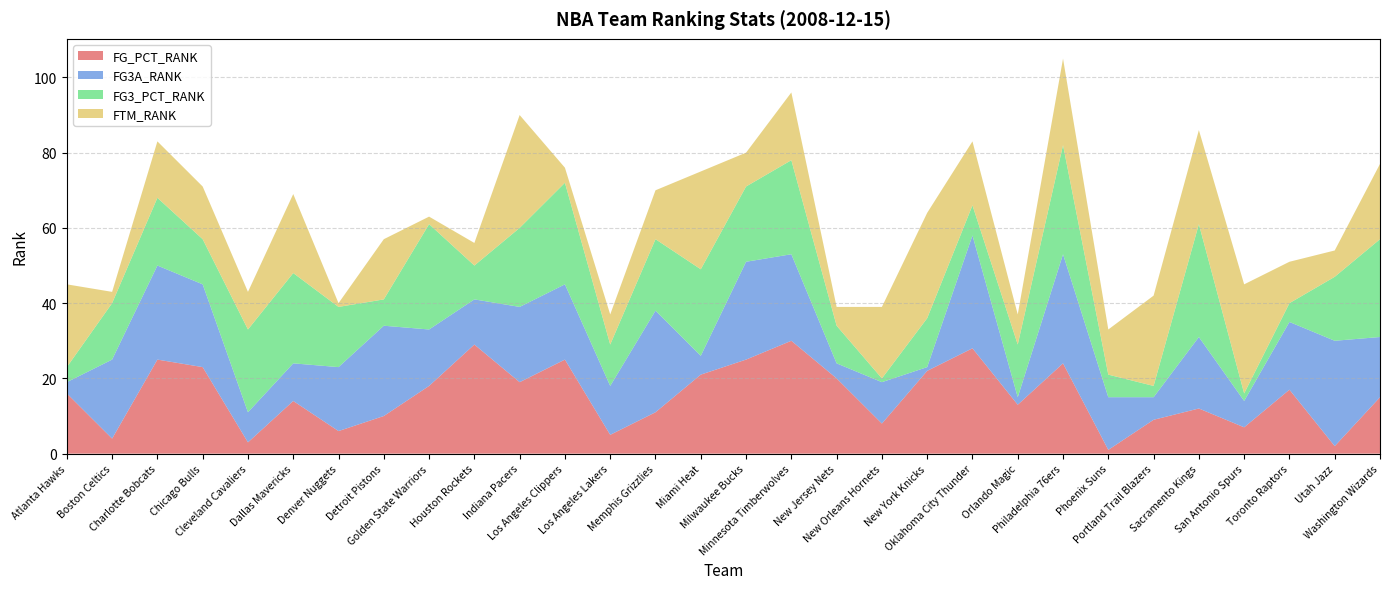

Reading left to right, list all the values displayed in this chart.

FG_PCT_RANK: Atlanta Hawks=16	Boston Celtics=4	Charlotte Bobcats=25	Chicago Bulls=23	Cleveland Cavaliers=3	Dallas Mavericks=14	Denver Nuggets=6	Detroit Pistons=10	Golden State Warriors=18	Houston Rockets=29	Indiana Pacers=19	Los Angeles Clippers=25	Los Angeles Lakers=5	Memphis Grizzlies=11	Miami Heat=21	Milwaukee Bucks=25	Minnesota Timberwolves=30	New Jersey Nets=20	New Orleans Hornets=8	New York Knicks=22	Oklahoma City Thunder=28	Orlando Magic=13	Philadelphia 76ers=24	Phoenix Suns=1	Portland Trail Blazers=9	Sacramento Kings=12	San Antonio Spurs=7	Toronto Raptors=17	Utah Jazz=2	Washington Wizards=15
FG3A_RANK: Atlanta Hawks=3	Boston Celtics=21	Charlotte Bobcats=25	Chicago Bulls=22	Cleveland Cavaliers=8	Dallas Mavericks=10	Denver Nuggets=17	Detroit Pistons=24	Golden State Warriors=15	Houston Rockets=12	Indiana Pacers=20	Los Angeles Clippers=20	Los Angeles Lakers=13	Memphis Grizzlies=27	Miami Heat=5	Milwaukee Bucks=26	Minnesota Timberwolves=23	New Jersey Nets=4	New Orleans Hornets=11	New York Knicks=1	Oklahoma City Thunder=30	Orlando Magic=2	Philadelphia 76ers=29	Phoenix Suns=14	Portland Trail Blazers=6	Sacramento Kings=19	San Antonio Spurs=7	Toronto Raptors=18	Utah Jazz=28	Washington Wizards=16
FG3_PCT_RANK: Atlanta Hawks=4	Boston Celtics=15	Charlotte Bobcats=18	Chicago Bulls=12	Cleveland Cavaliers=22	Dallas Mavericks=24	Denver Nuggets=16	Detroit Pistons=7	Golden State Warriors=28	Houston Rockets=9	Indiana Pacers=21	Los Angeles Clippers=27	Los Angeles Lakers=11	Memphis Grizzlies=19	Miami Heat=23	Milwaukee Bucks=20	Minnesota Timberwolves=25	New Jersey Nets=10	New Orleans Hornets=1	New York Knicks=13	Oklahoma City Thunder=8	Orlando Magic=14	Philadelphia 76ers=29	Phoenix Suns=6	Portland Trail Blazers=3	Sacramento Kings=30	San Antonio Spurs=2	Toronto Raptors=5	Utah Jazz=17	Washington Wizards=26
FTM_RANK: Atlanta Hawks=22	Boston Celtics=3	Charlotte Bobcats=15	Chicago Bulls=14	Cleveland Cavaliers=10	Dallas Mavericks=21	Denver Nuggets=1	Detroit Pistons=16	Golden State Warriors=2	Houston Rockets=6	Indiana Pacers=30	Los Angeles Clippers=4	Los Angeles Lakers=8	Memphis Grizzlies=13	Miami Heat=26	Milwaukee Bucks=9	Minnesota Timberwolves=18	New Jersey Nets=5	New Orleans Hornets=19	New York Knicks=28	Oklahoma City Thunder=17	Orlando Magic=8	Philadelphia 76ers=23	Phoenix Suns=12	Portland Trail Blazers=24	Sacramento Kings=25	San Antonio Spurs=29	Toronto Raptors=11	Utah Jazz=7	Washington Wizards=20